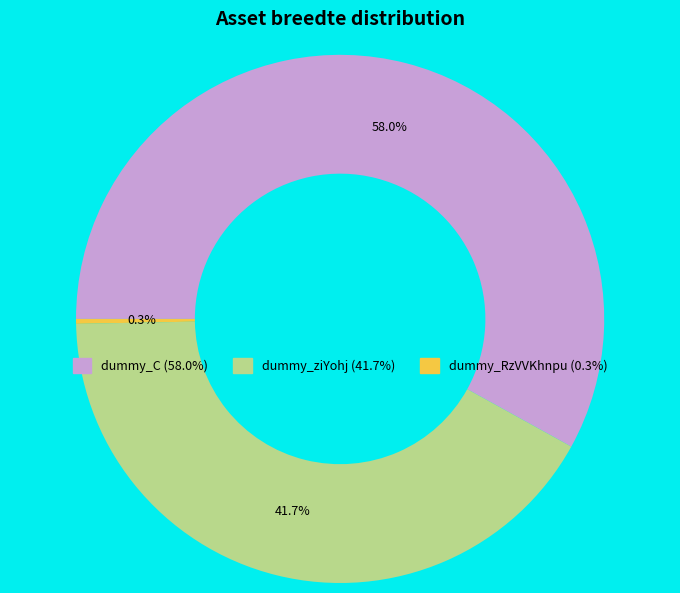

True or false: dummy_RzVVKhnpu accounts for 6% of the total.

False